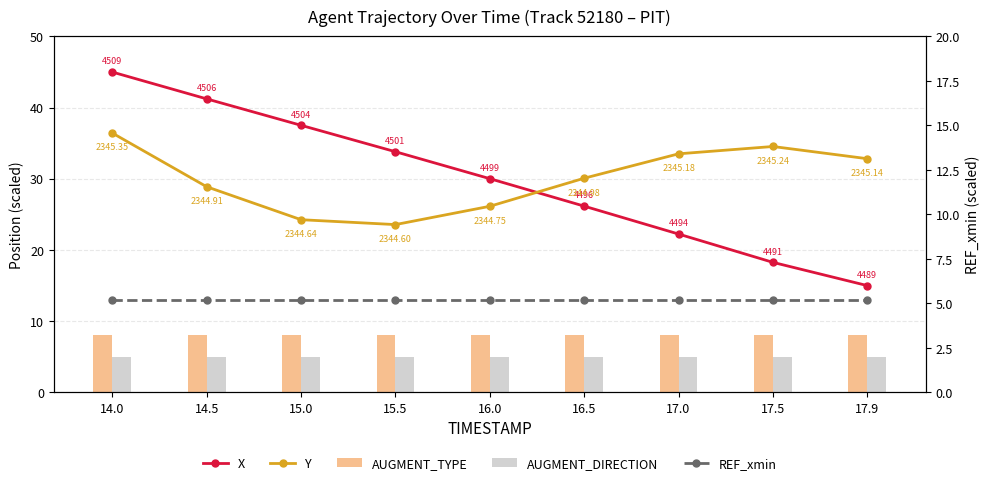

What is the total value across all series at 16.5?

74.4